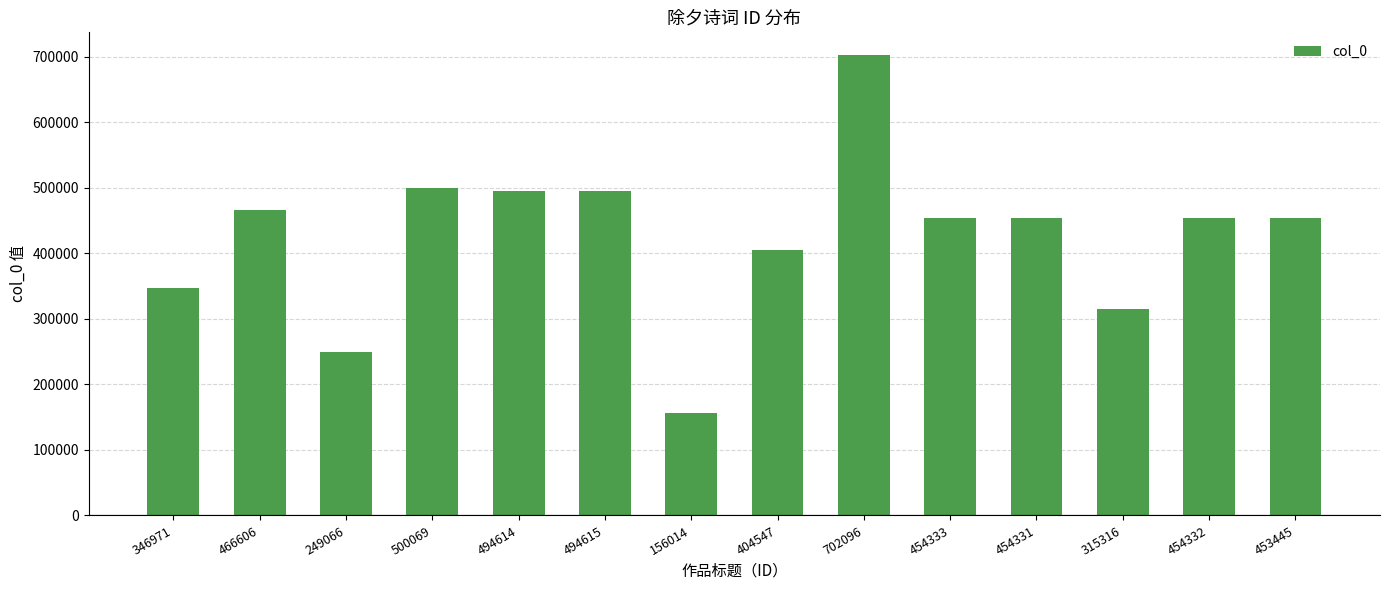

What is the sum of all values?

5946355